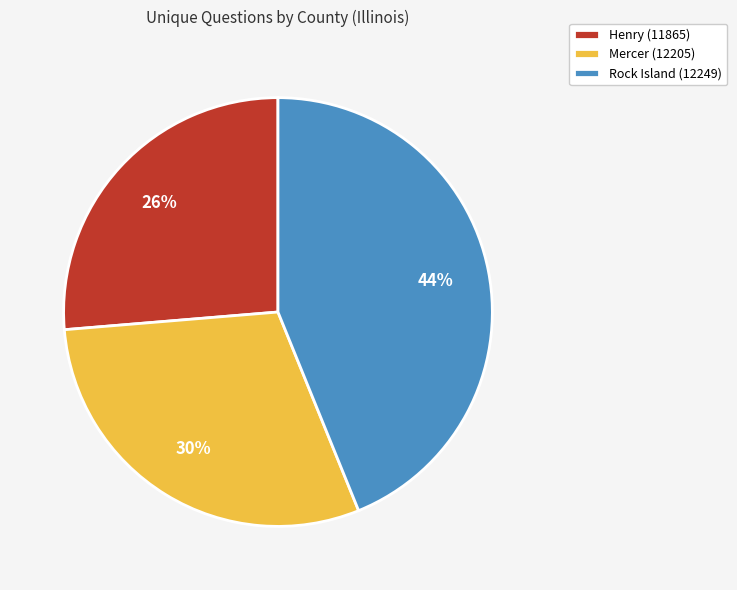

To the nearest percent, what portion does Rock Island (12249) represent?

44%